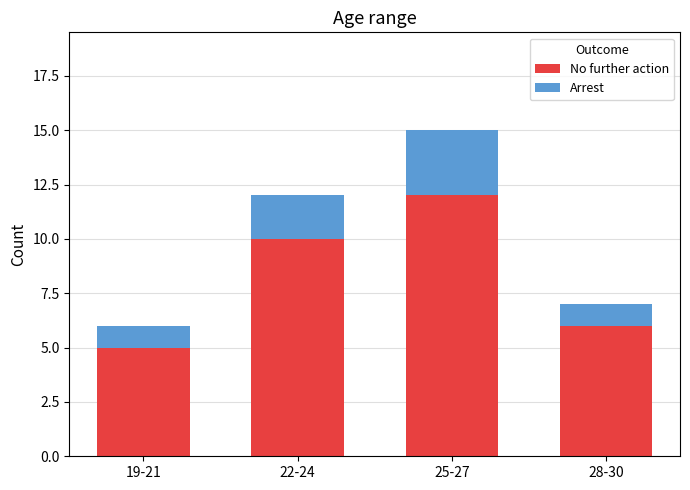

Is it true that No further action equals 5 at 22-24?

False